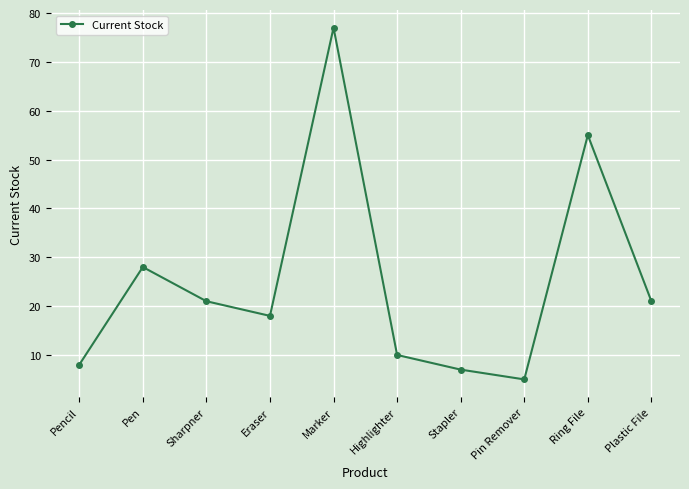

At which label does the data first exceed 21?

Pen